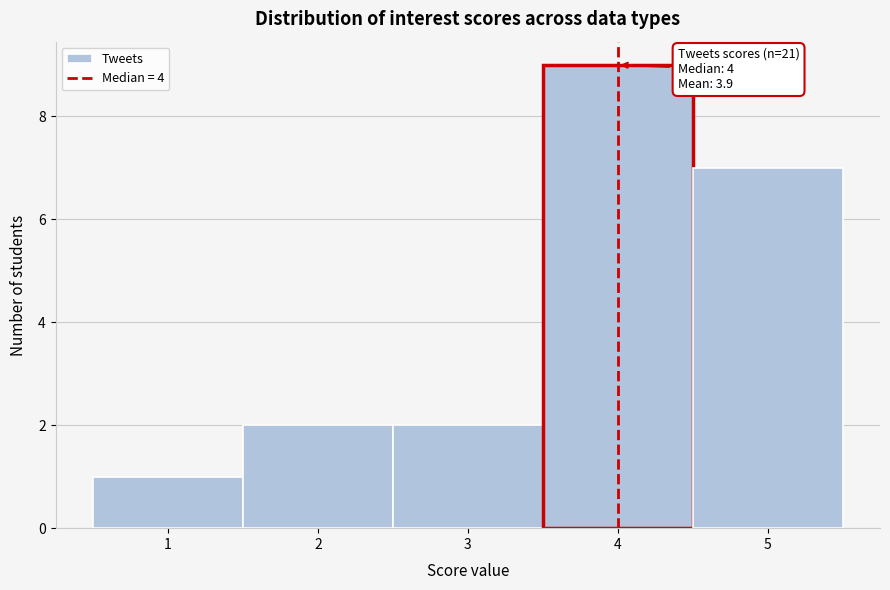

Over which range of the x-axis is the bar tallest?

3.5 to 4.5